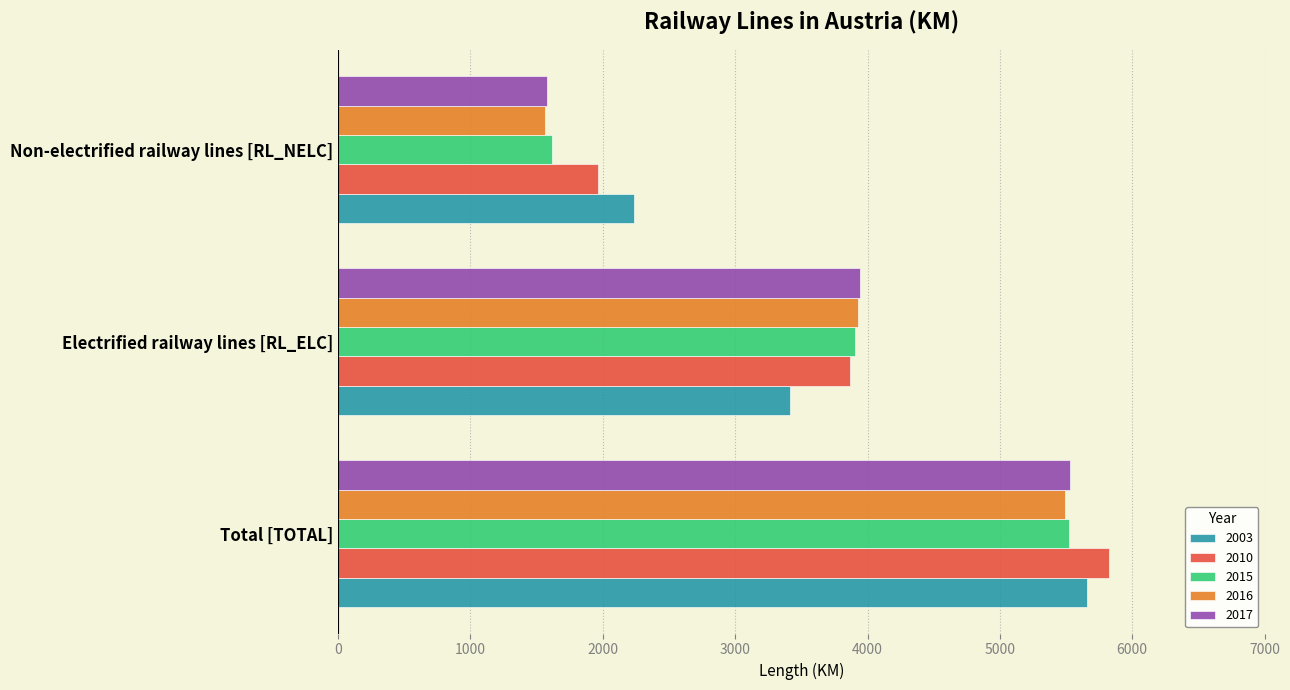

Between Total [TOTAL] and Non-electrified railway lines [RL_NELC], which series saw the biggest shift?

2017